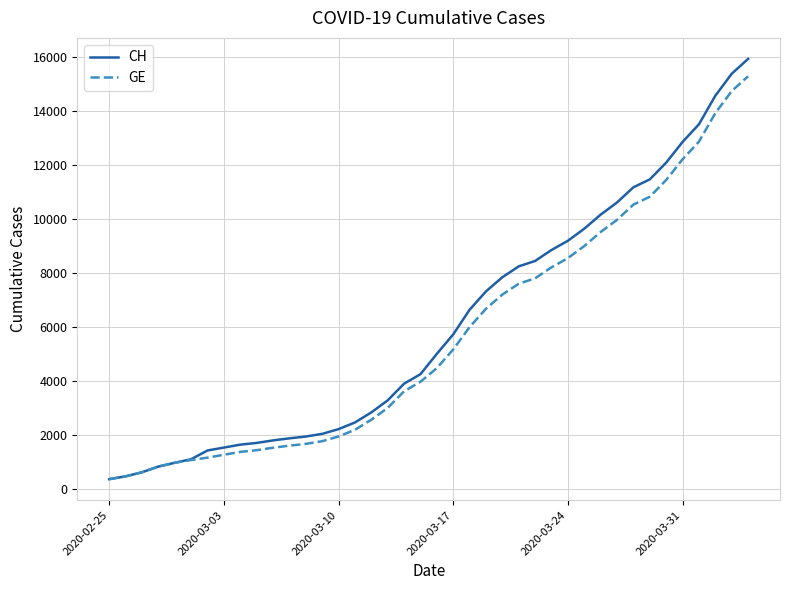

Which series has the largest range (max minus min)?

CH